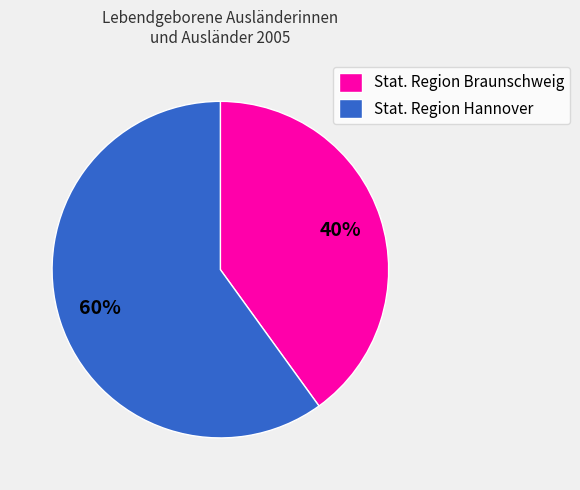

To the nearest percent, what is the difference between the Stat. Region Braunschweig and Stat. Region Hannover slice percentages?

20%